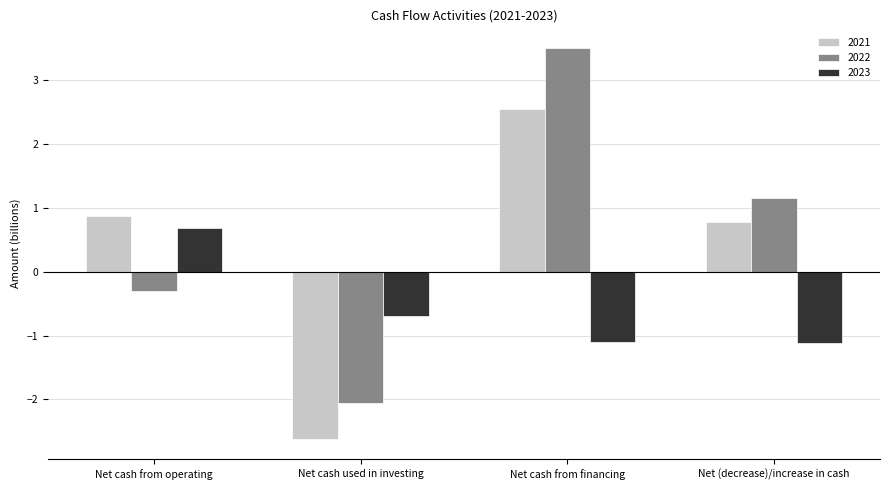

What is the maximum value for 2021?

2.5